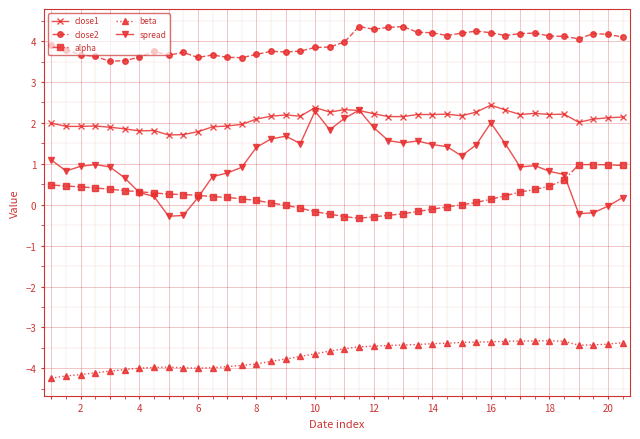

At how many categories does at least one series exceed 0?

40